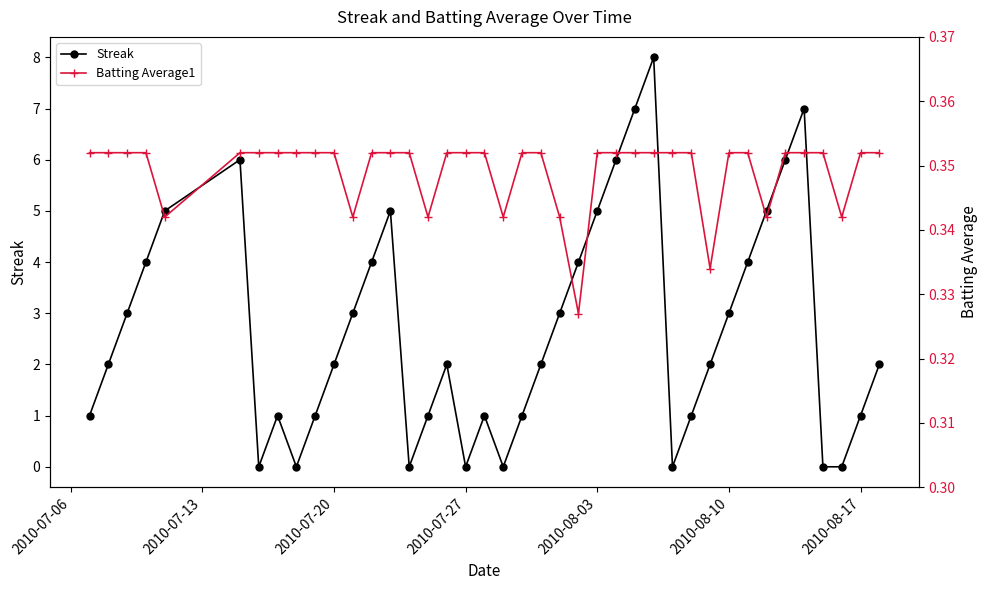

What is the maximum value for Streak?

8